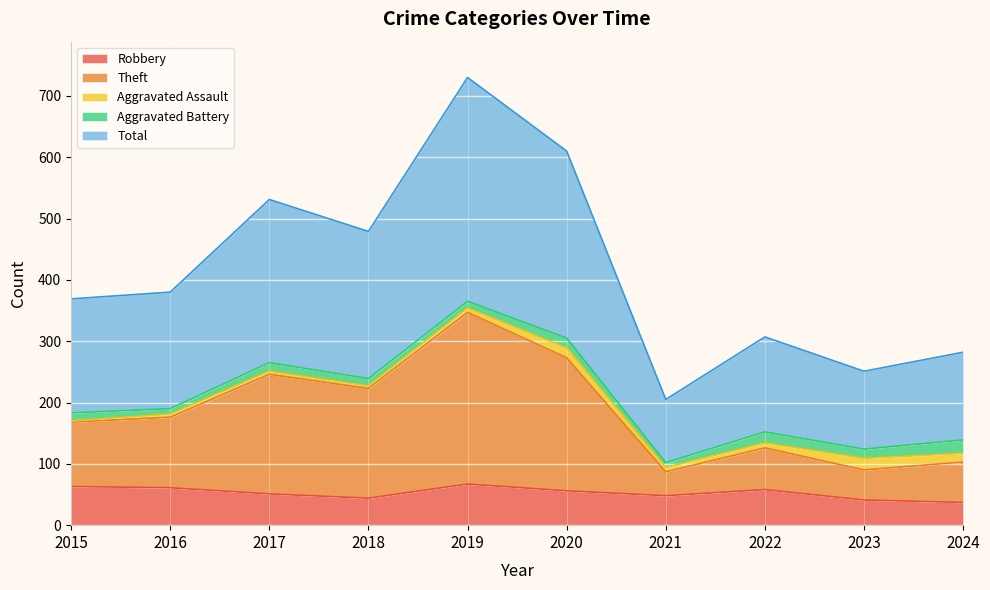

What is the maximum value for Robbery?

67